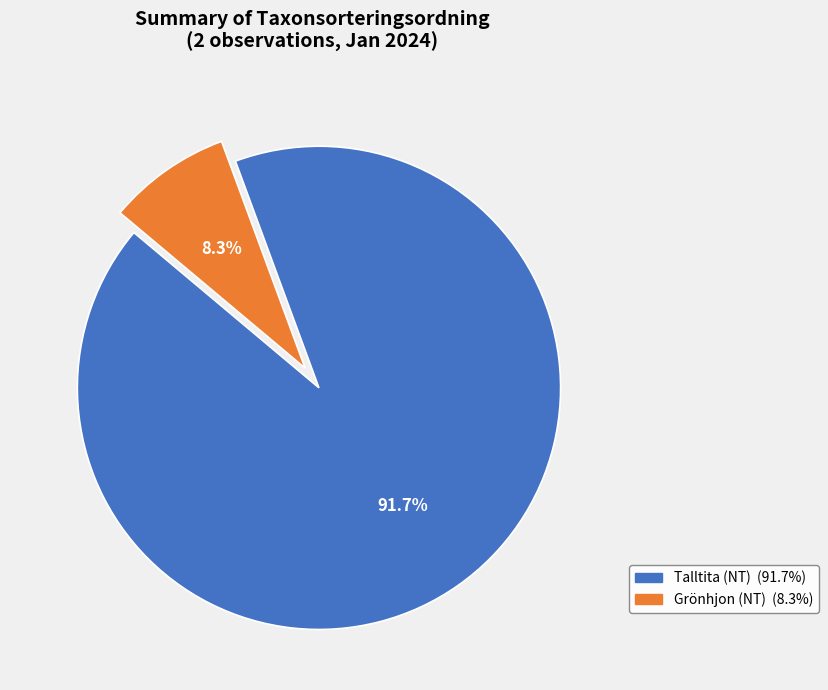

Is there any slice that represents more than half of the pie?

Yes